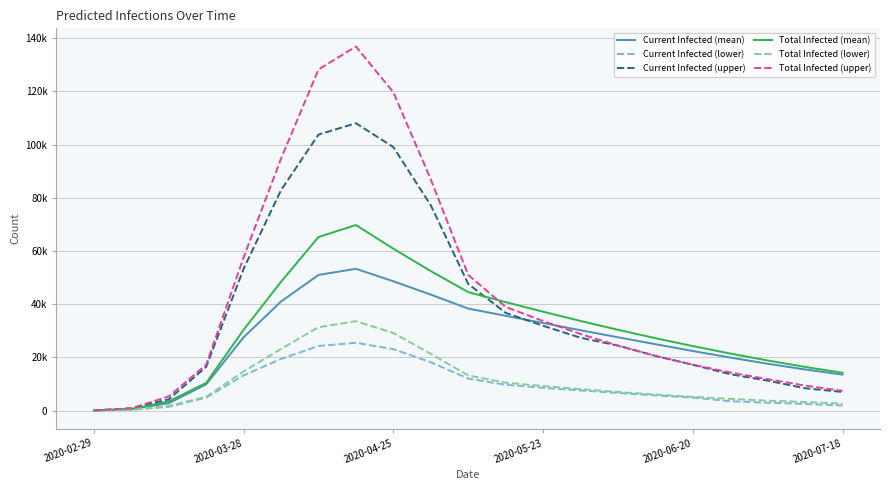

What are all the series names shown in the legend?

Current Infected (mean), Current Infected (lower), Current Infected (upper), Total Infected (mean), Total Infected (lower), Total Infected (upper)